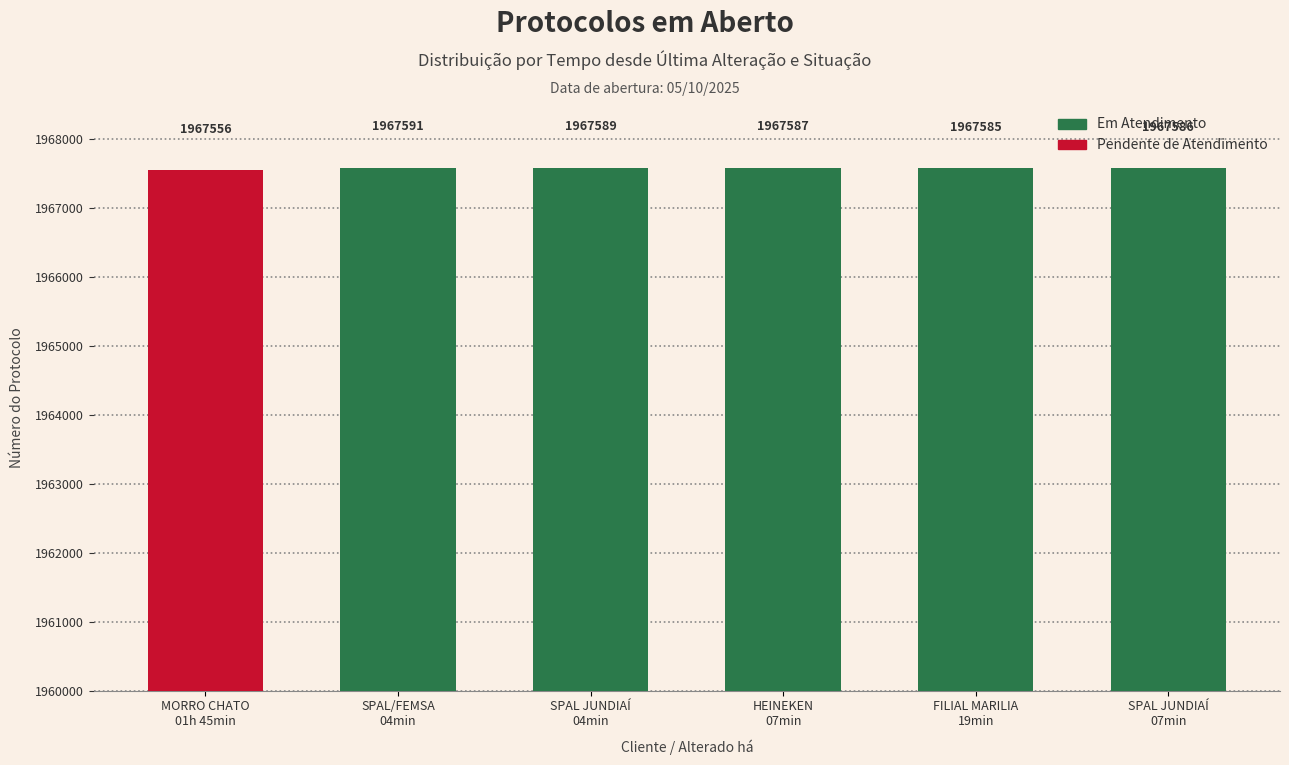

Reading left to right, list all the values displayed in this chart.

1967556	1967591	1967589	1967587	1967585	1967586